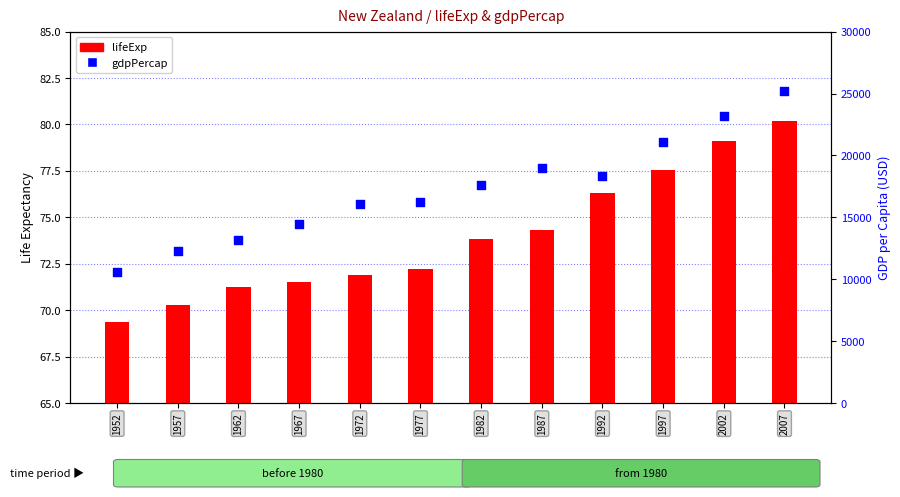

At how many categories does at least one series exceed 5223?

12